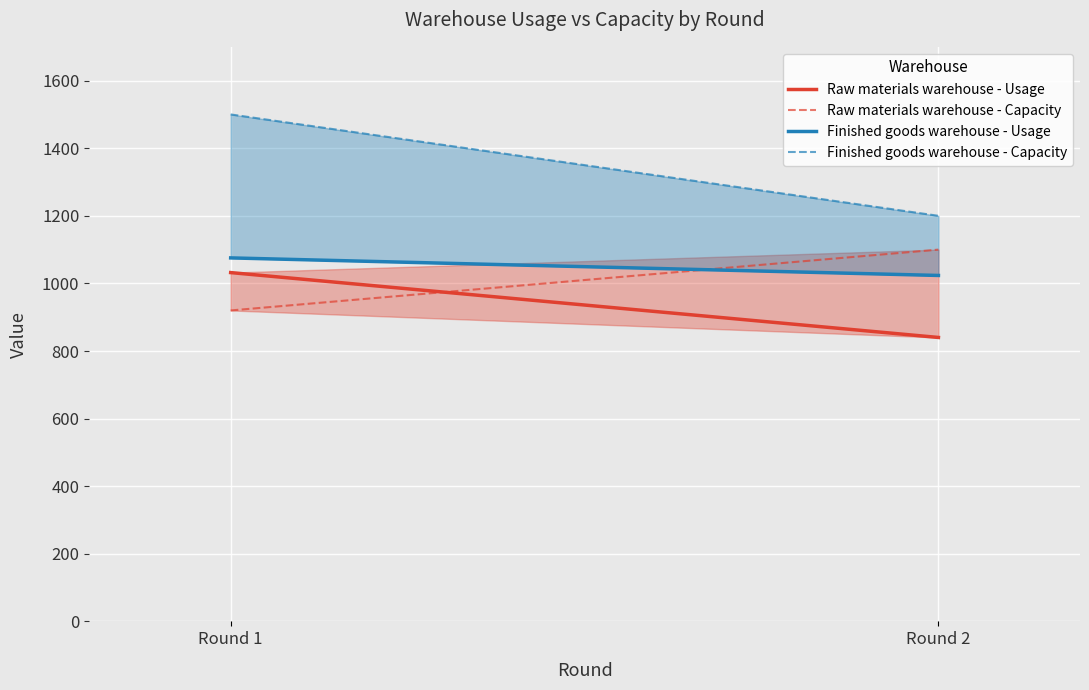

At which category is the sum across all series the highest?

Round 1